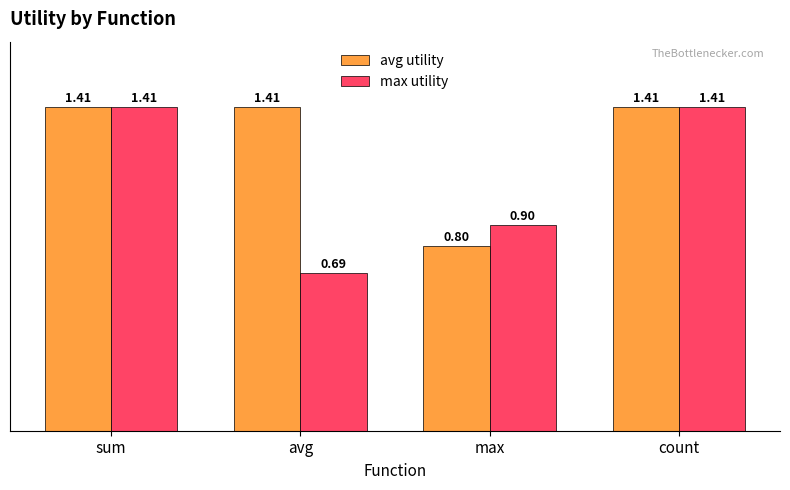

Which series changed the most between avg and max?

avg utility